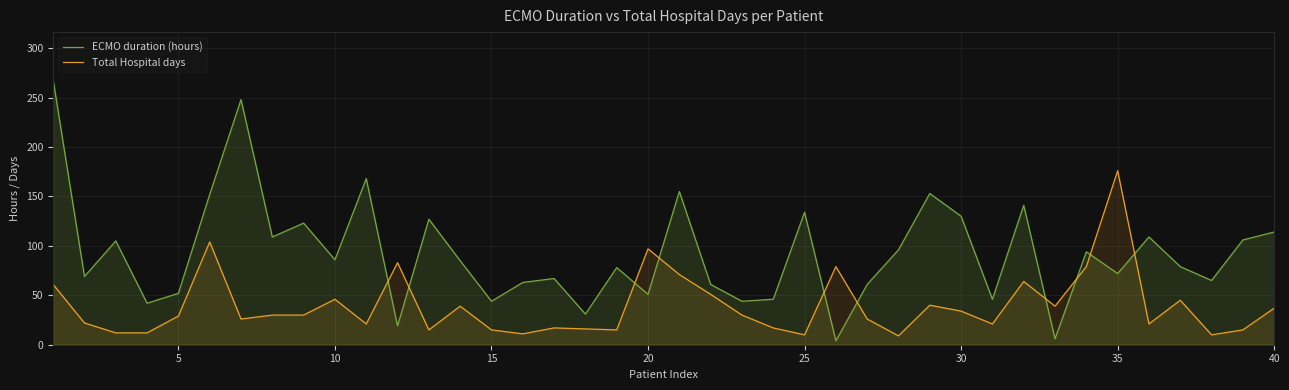

Which series has the largest total across all categories?

ECMO duration (hours)